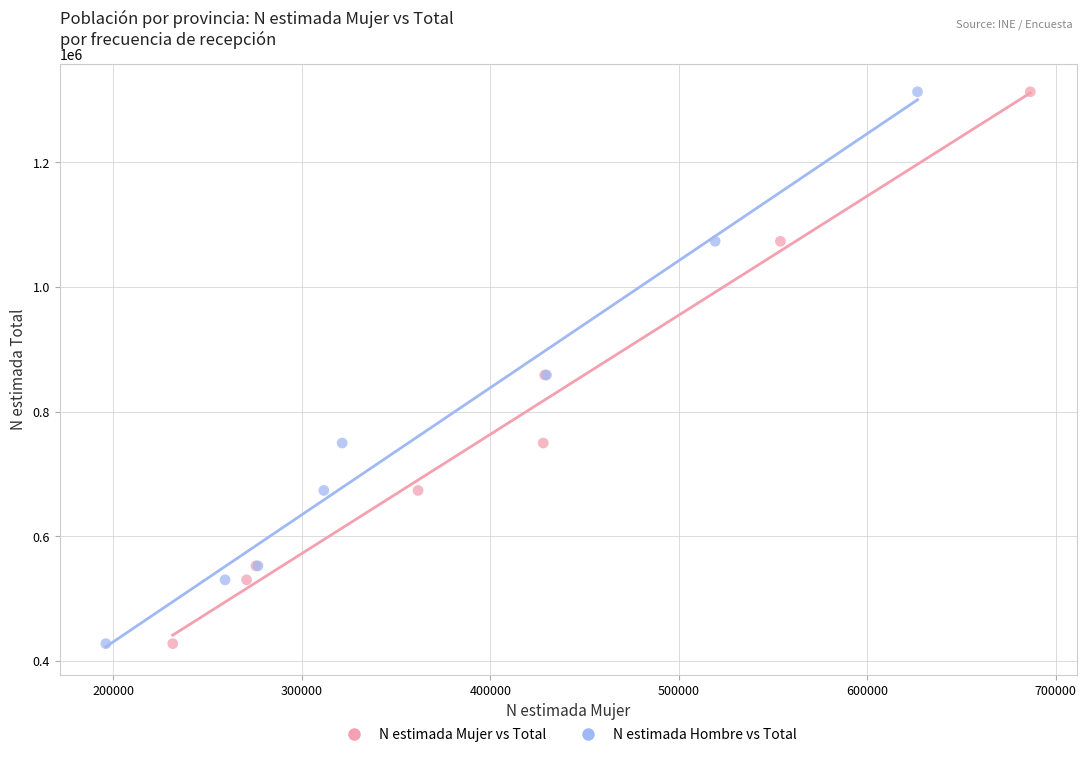

What are all the series names shown in the legend?

N estimada Mujer vs Total, N estimada Hombre vs Total